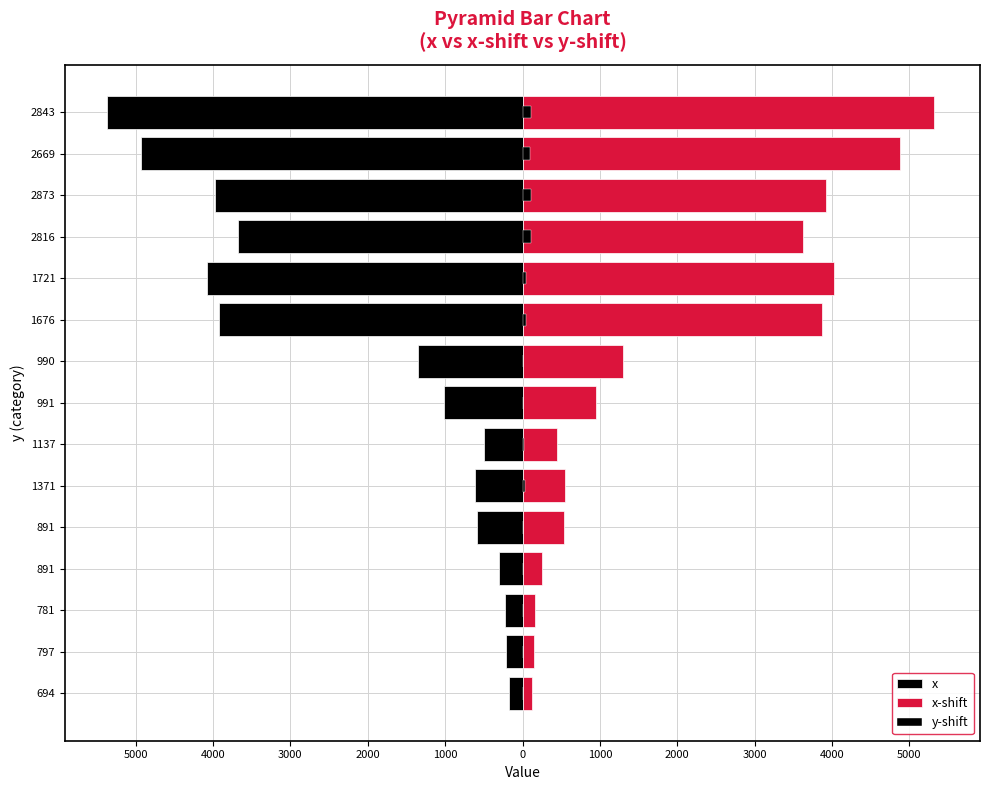

How many groups of bars are there?

15